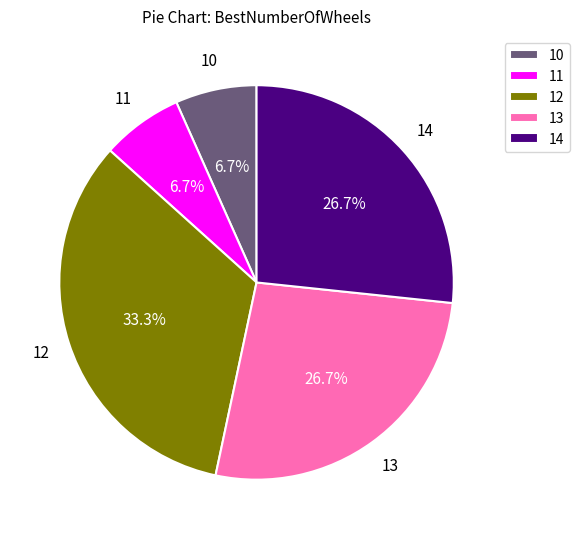

What is the ratio of the value at 13 to the value at 11?

4.0